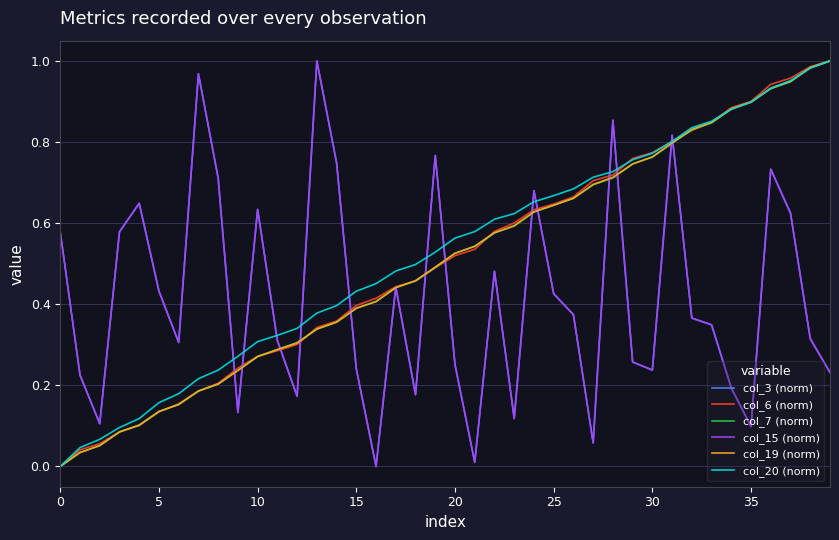

True or false: col_3 (norm) has more than 0 points higher than both neighbors.

True